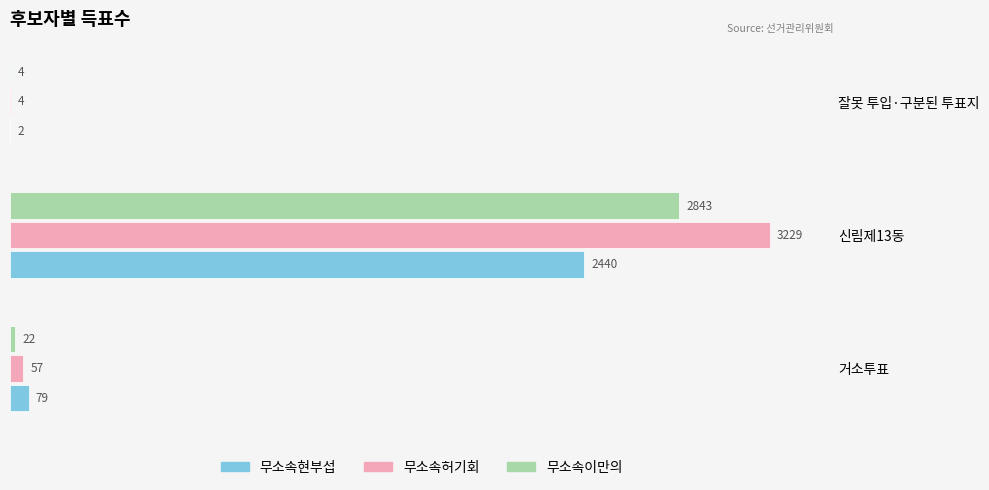

What is the sum of all 무소속이만의 values?

2869